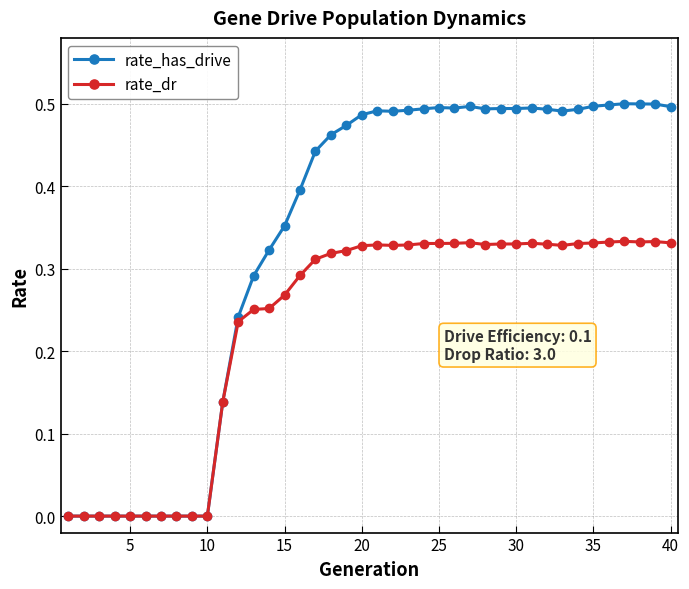

What are all the series names shown in the legend?

rate_has_drive, rate_dr